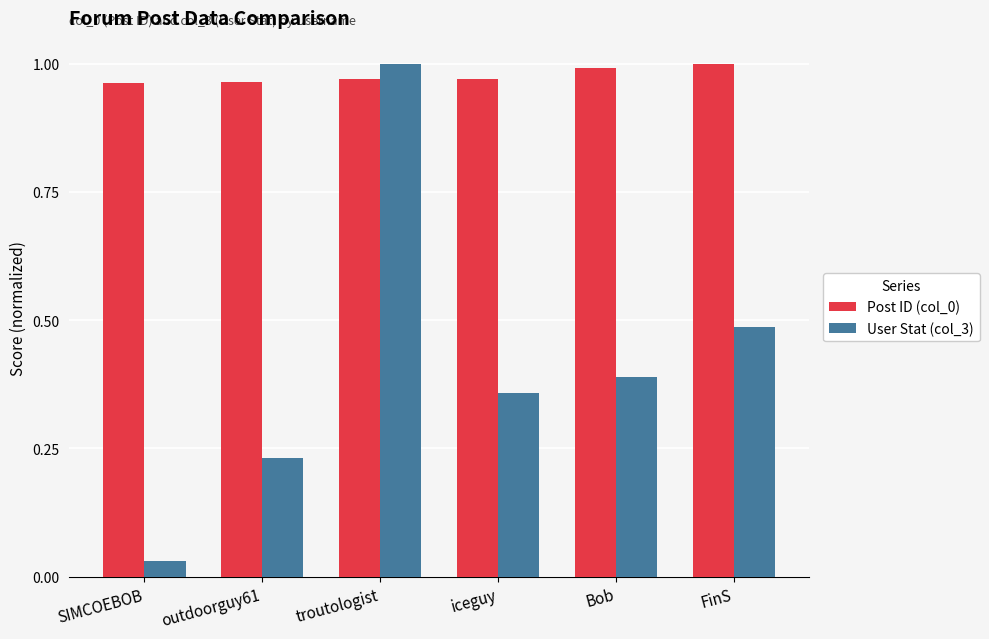

At which label is User Stat (col_3) closest to 0?

SIMCOEBOB